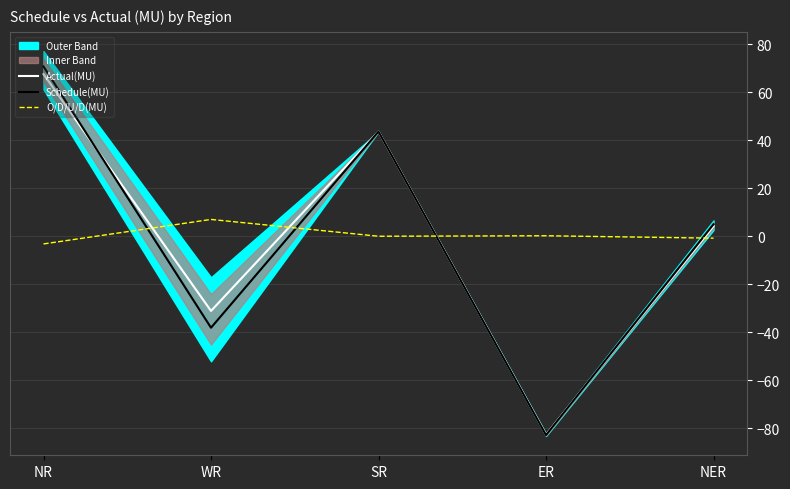

Which series has the largest total across all categories?

O/D/U/D(MU)